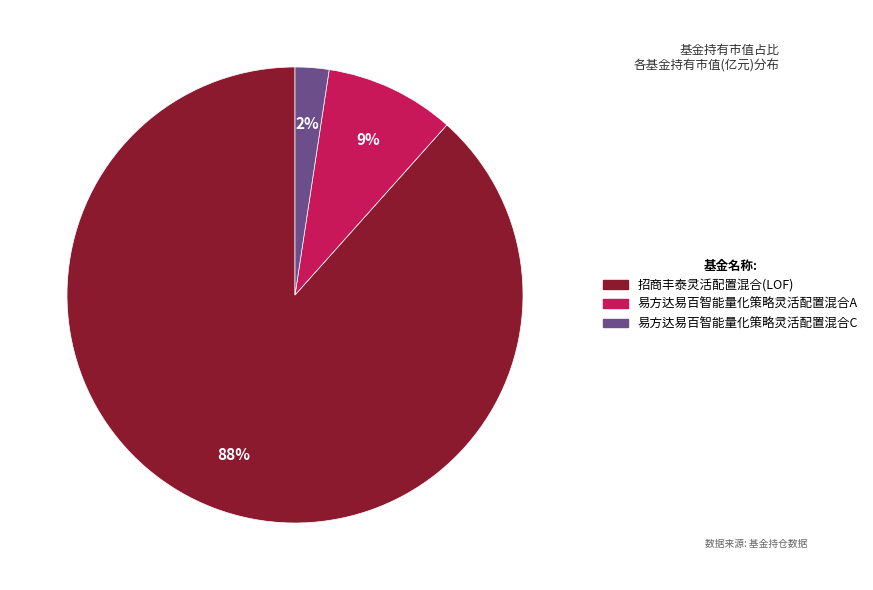

How many slices are in this pie chart?

3